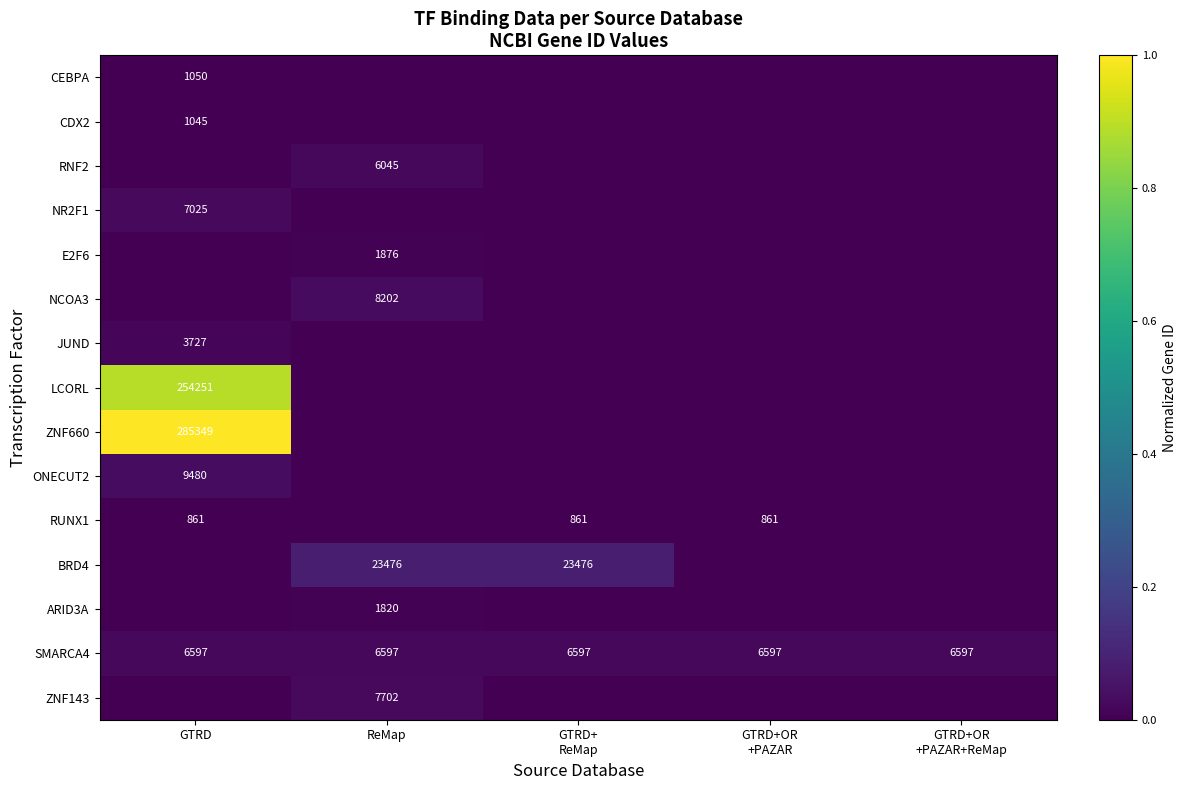

Is it true that ARID3A equals 1820 at ReMap?

True